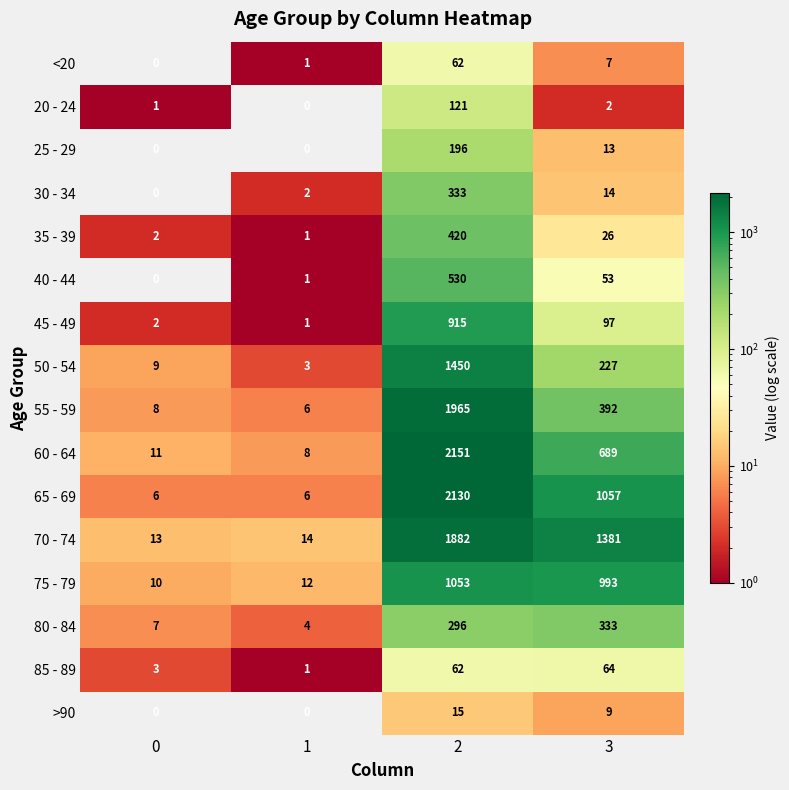

List the labels in order of 85 - 89 value, smallest first.

1, 0, 2, 3